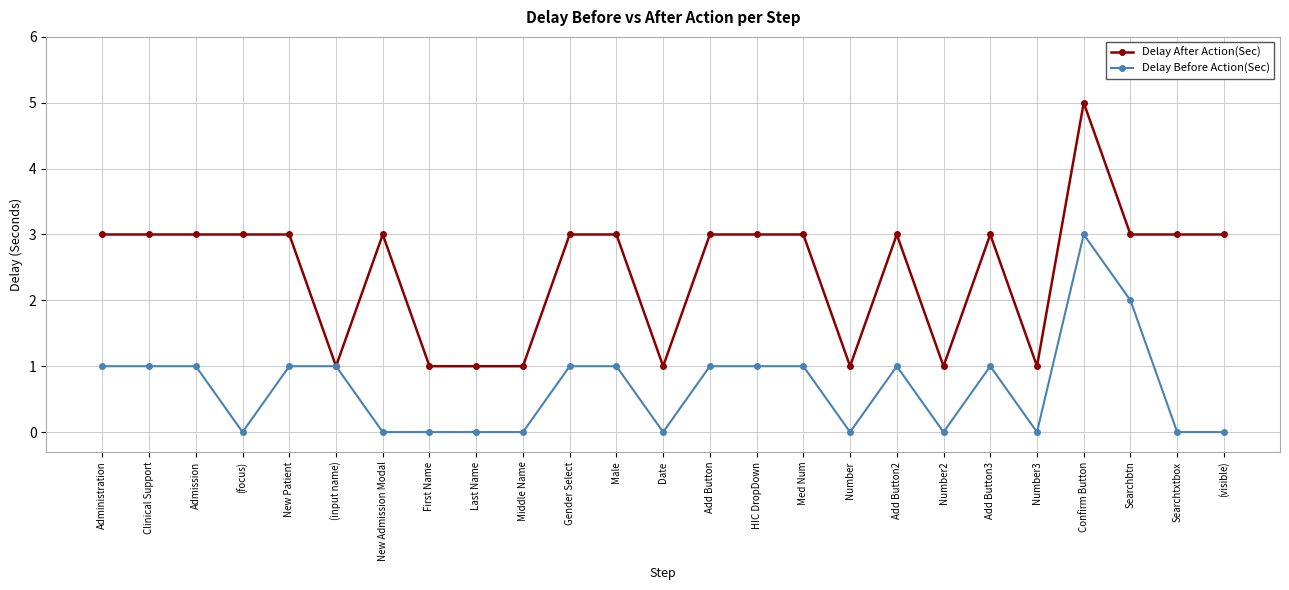

True or false: Delay After Action(Sec) has more than 1 interior local peaks.

True